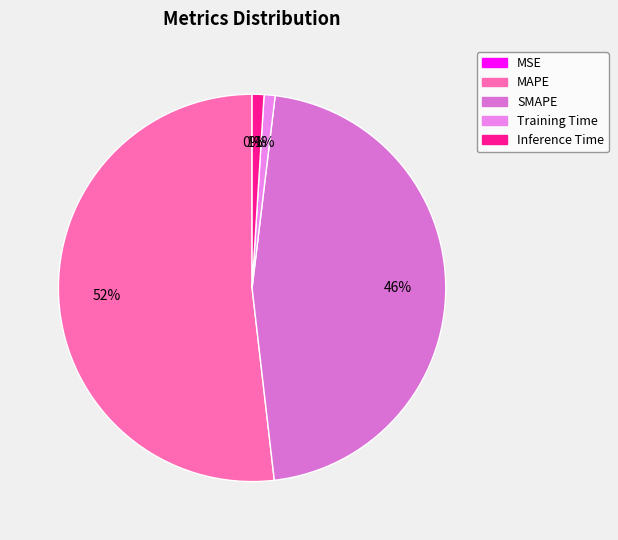

Is it true that SMAPE is 46% of the pie?

True